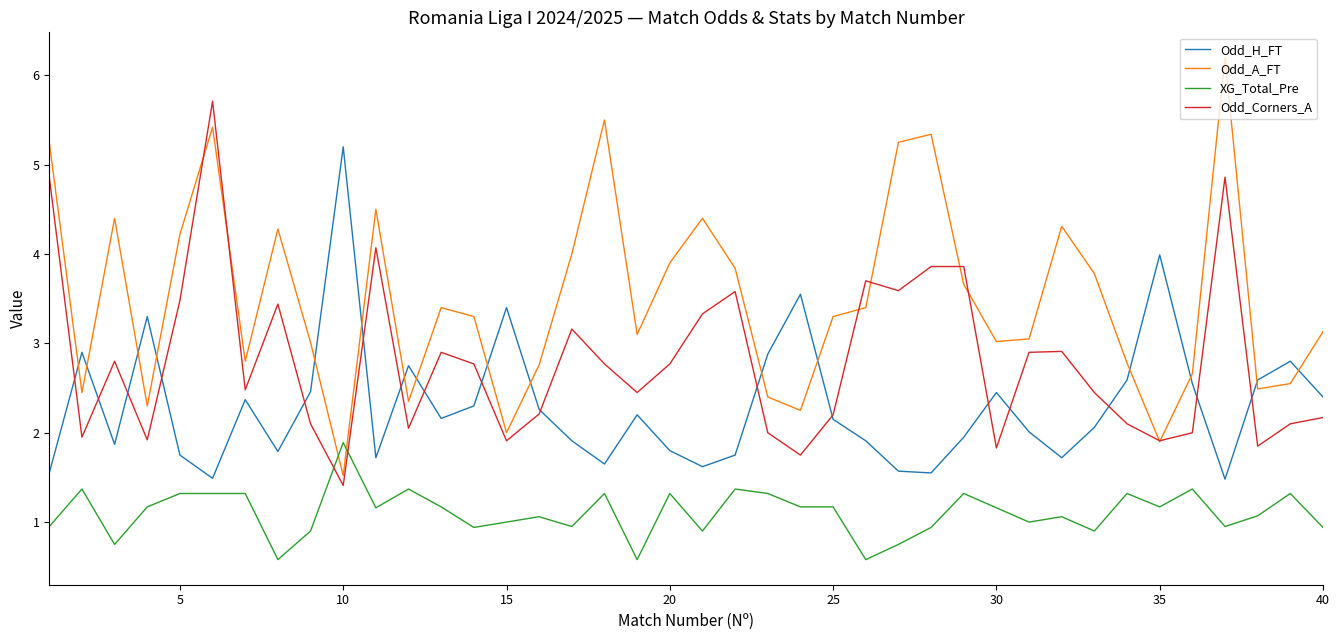

Which series ends up on top after the final intersection of XG_Total_Pre and Odd_Corners_A?

Odd_Corners_A